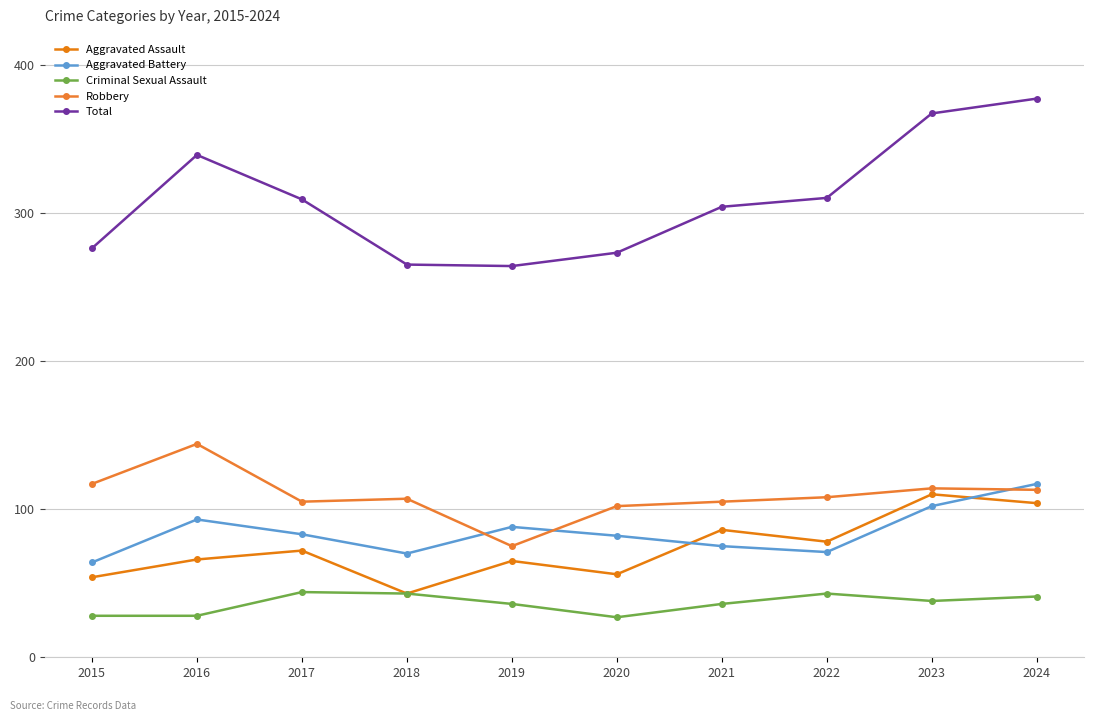

Where is Criminal Sexual Assault nearest to the value 35?

2019